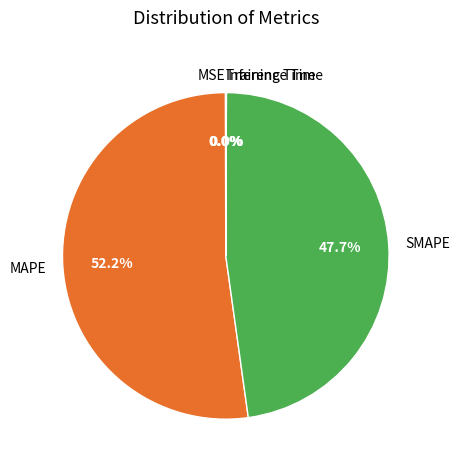

Which category has the biggest portion of the pie?

MAPE